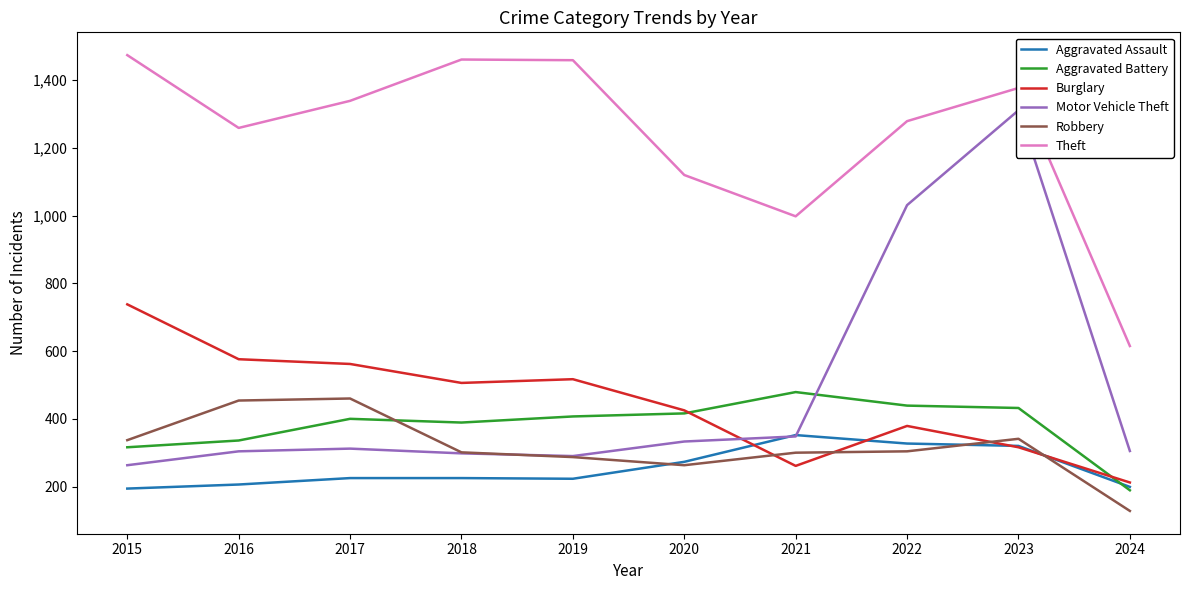

Which has a higher value, 2022 or 2015?

2022